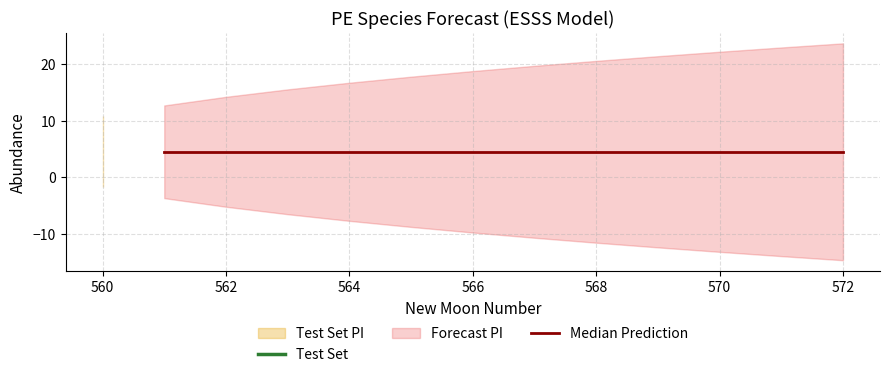

True or false: estimate and upper_pi intersect in this chart.

False